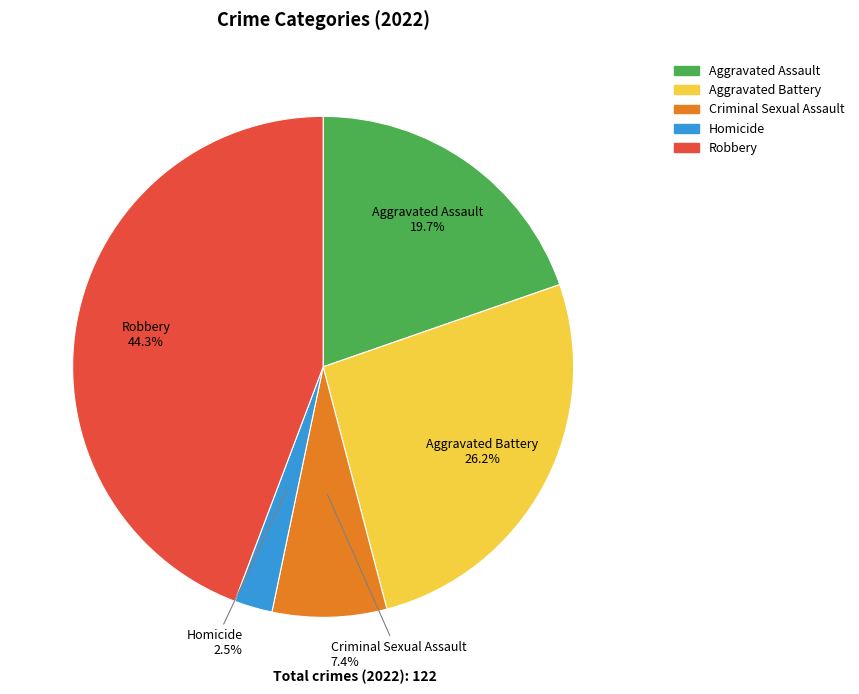

To the nearest percent, what portion does Robbery represent?

44%